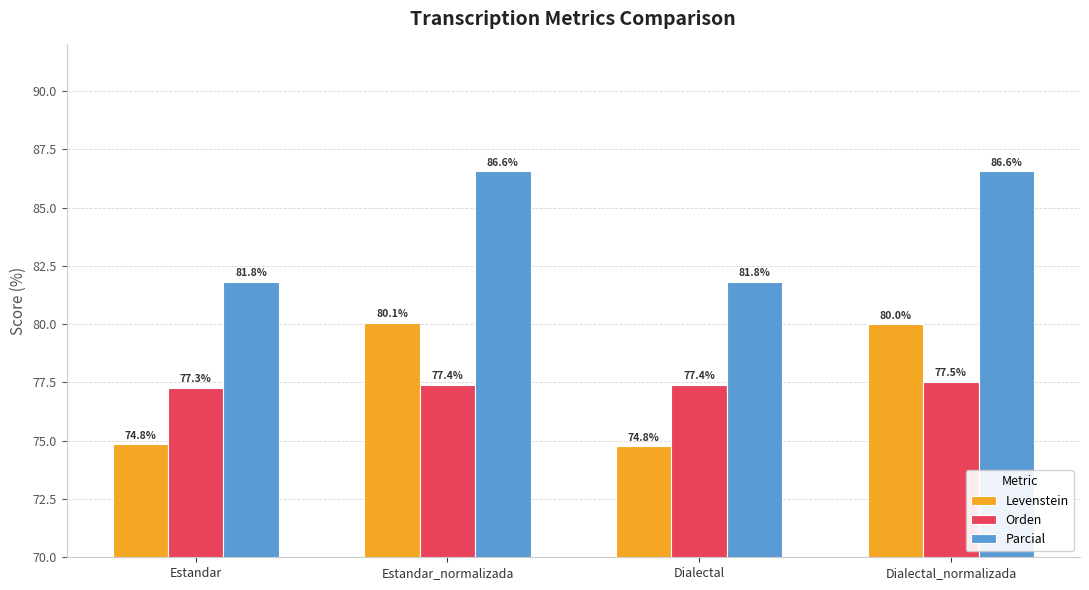

What is the label of the 1st bar from the right?

Dialectal_normalizada